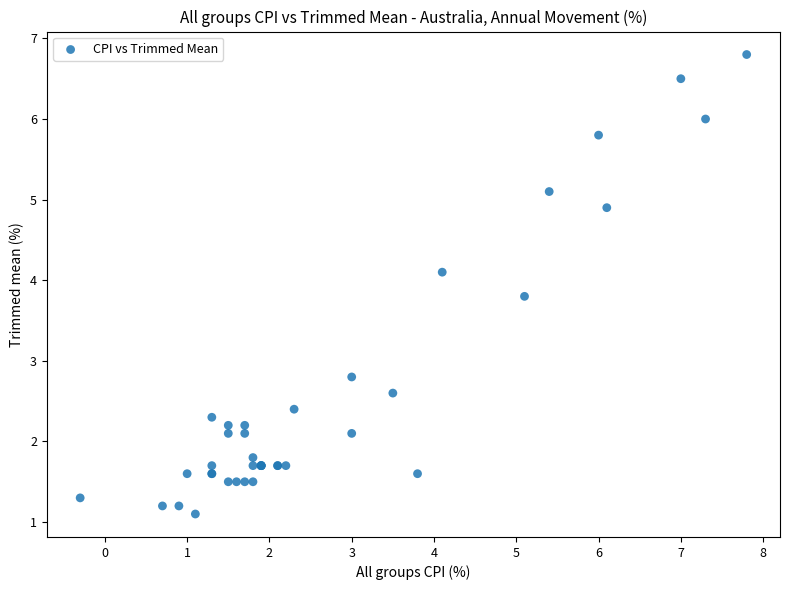

What Y value in the scatter plot is closest to 3?

2.8